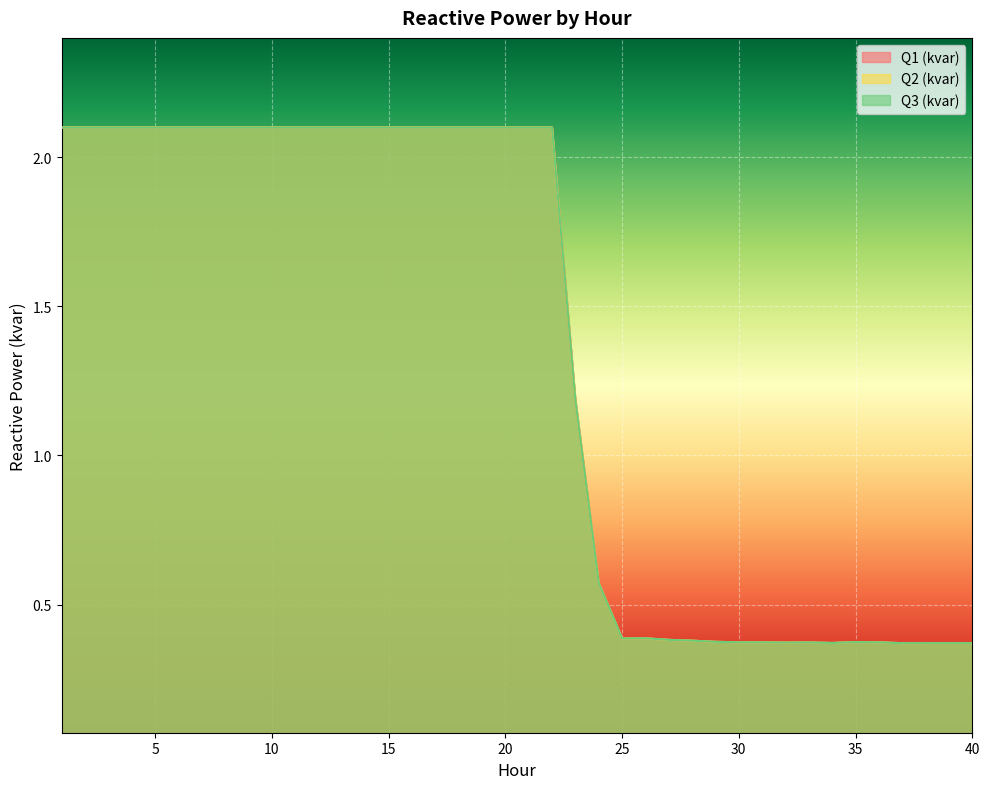

The value of Q3 (kvar) at 23 is 2.0. True or false?

False